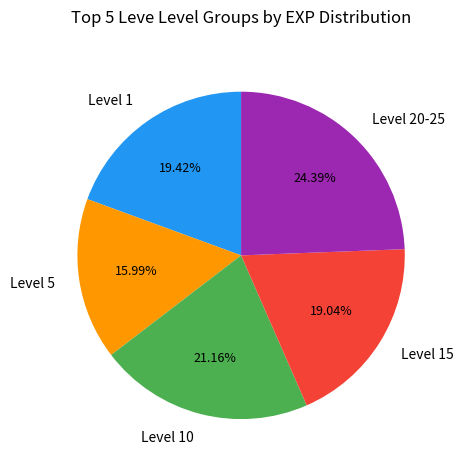

Is there any slice that represents more than half of the pie?

No